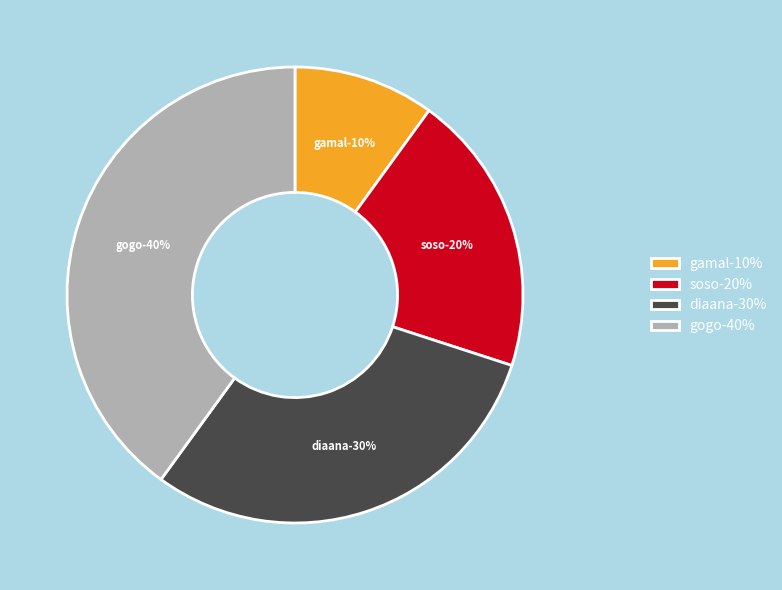

Rank the categories by value from lowest to highest.

gamal, soso, diaana, gogo